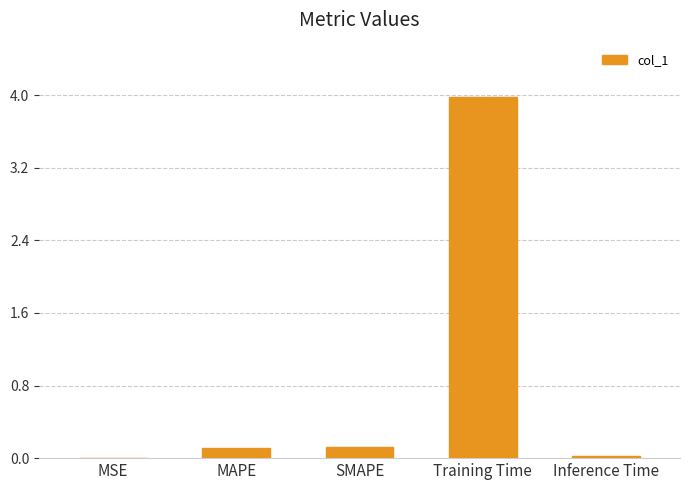

Does the chart contain stacked bars?

No